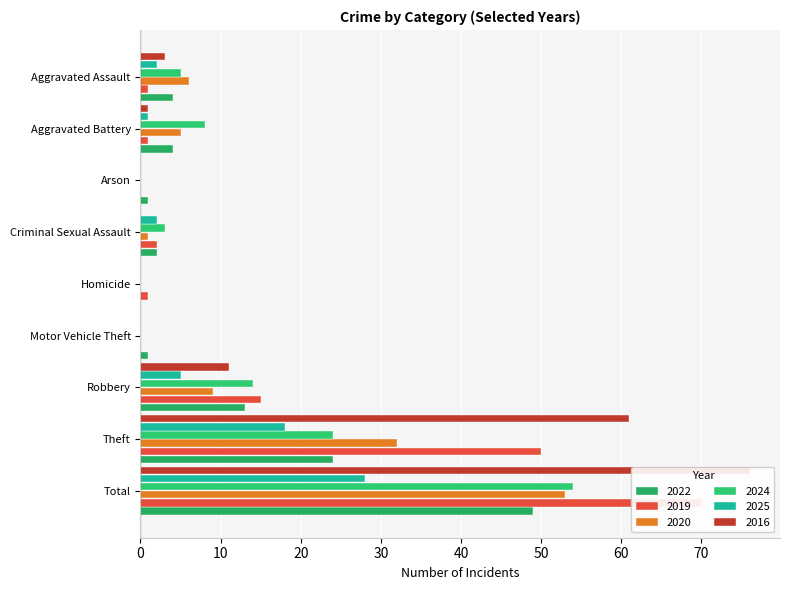

What is the difference between the highest and lowest values at Aggravated Assault?

5